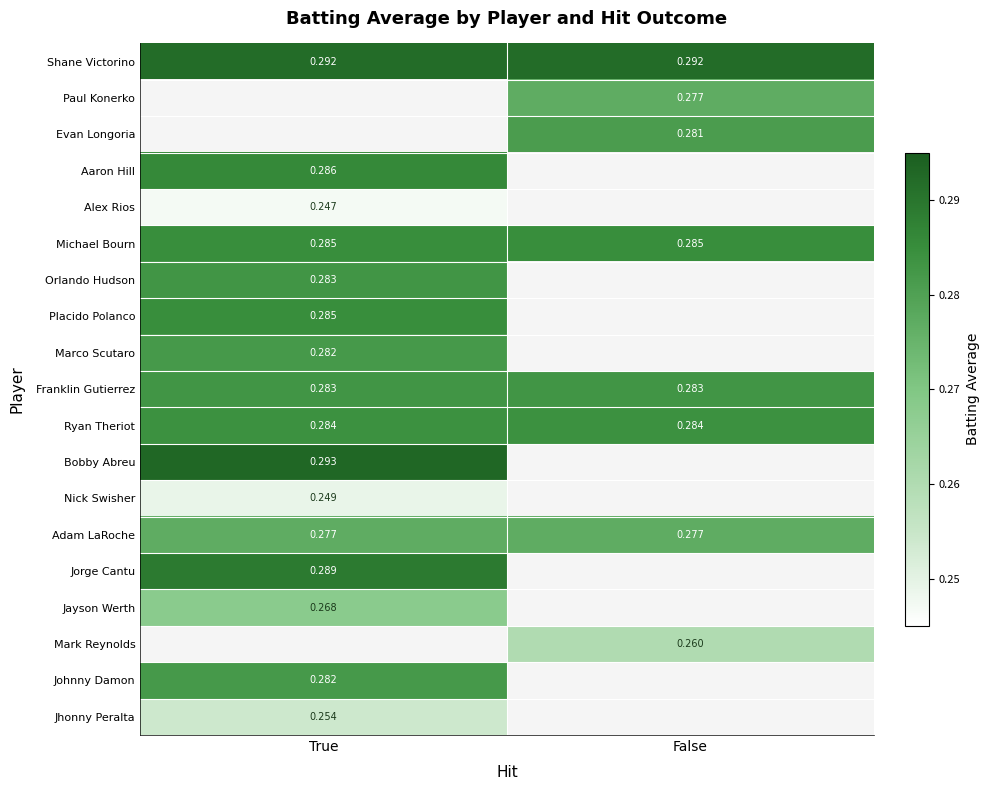

Is the value of Ryan Theriot at True greater than the value of Johnny Damon at True?

Yes